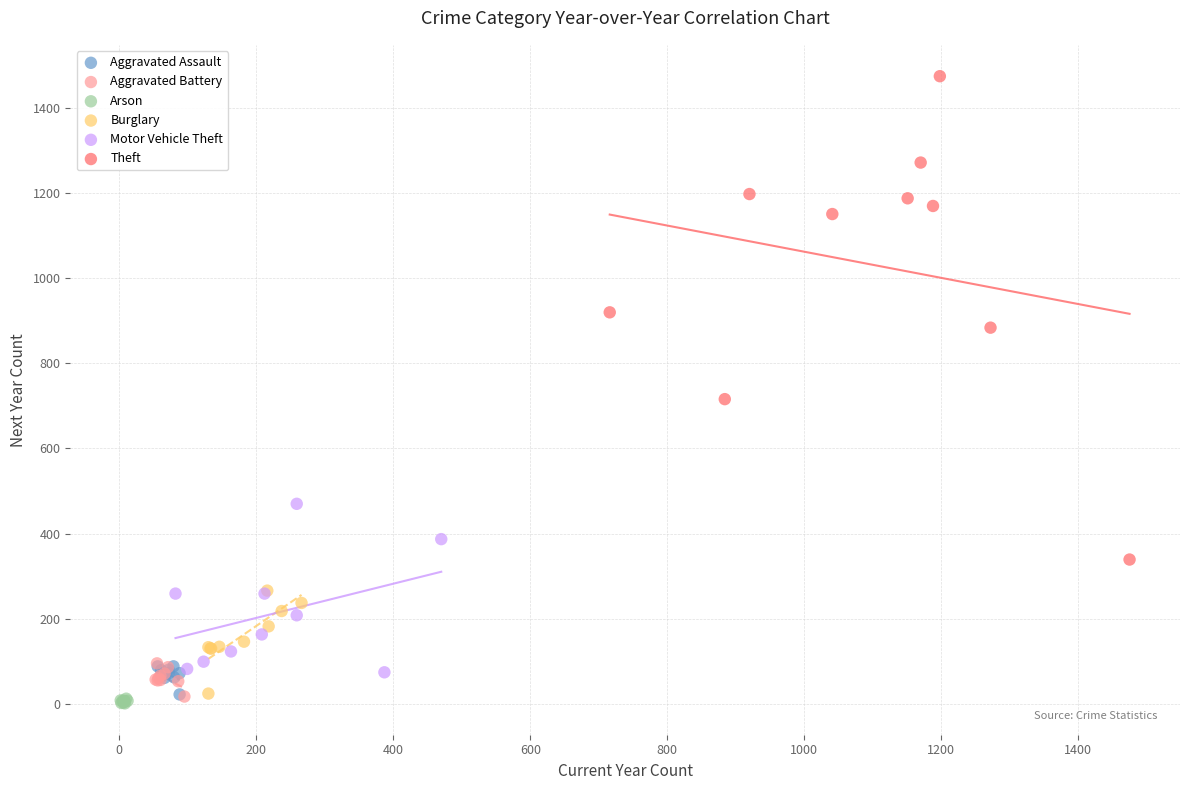

What are all the series names shown in the legend?

Aggravated Assault, Aggravated Battery, Arson, Burglary, Motor Vehicle Theft, Theft